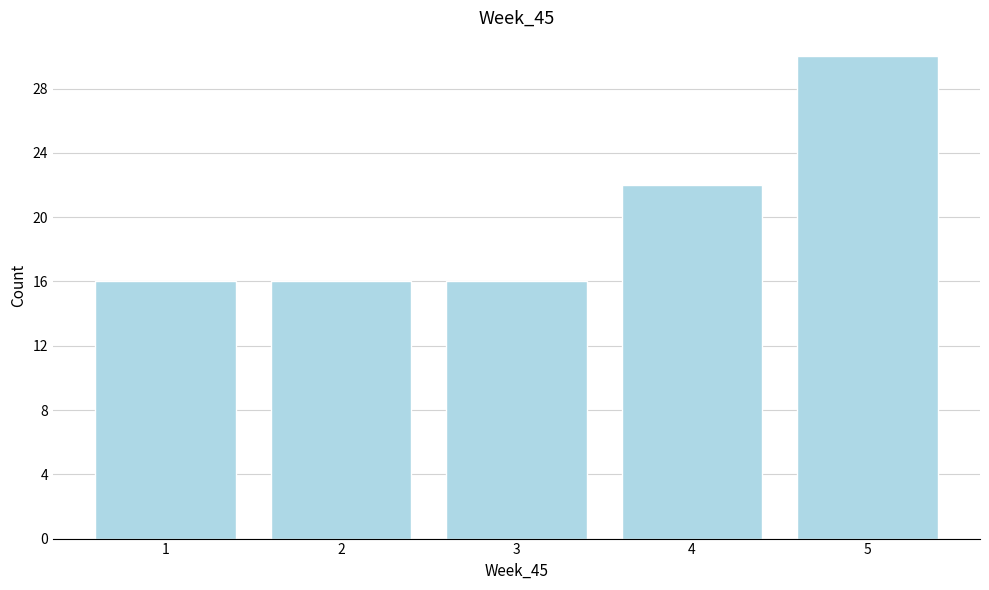

Reading left to right, extract all data points from this chart.

1=16	2=16	3=16	4=22	5=30